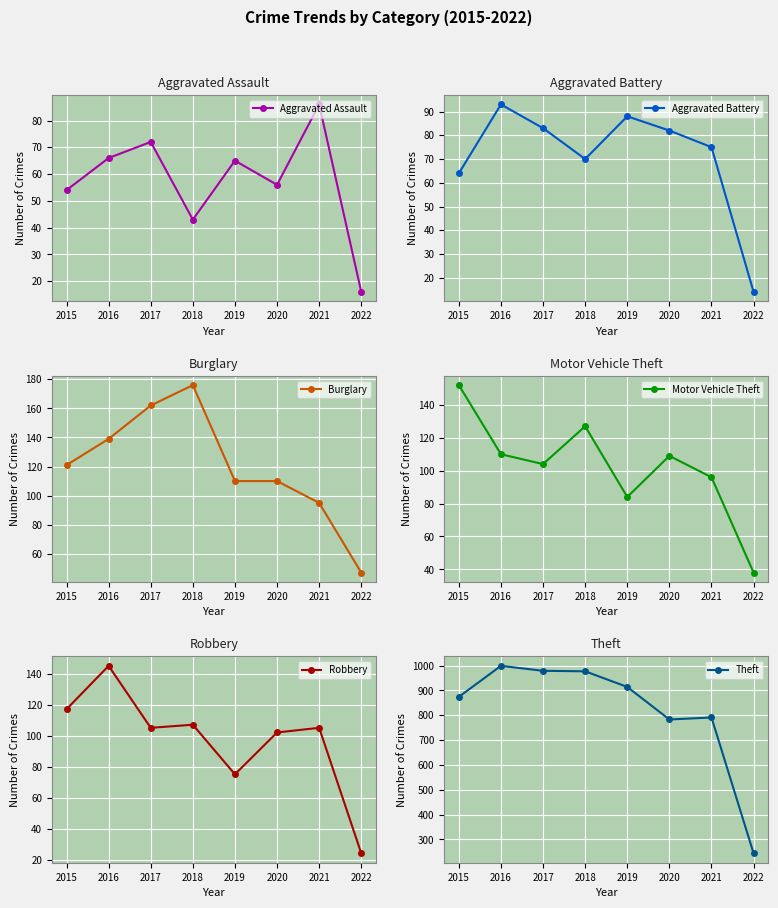

Which label corresponds to the largest value in the chart?

2016